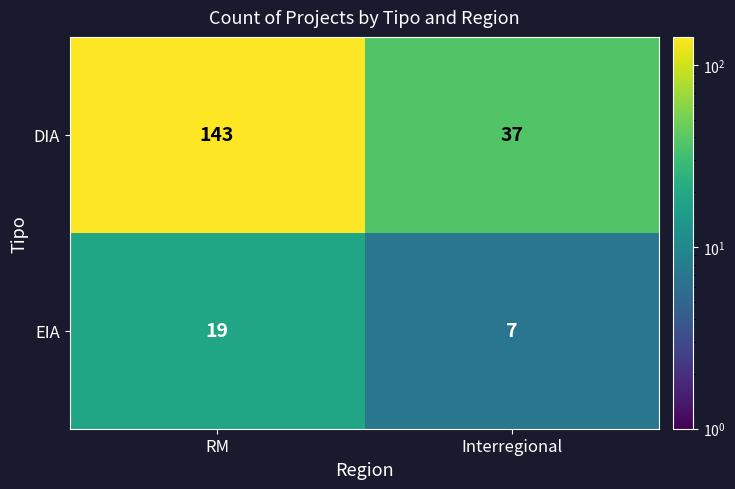

At which category is the sum across all series the highest?

RM